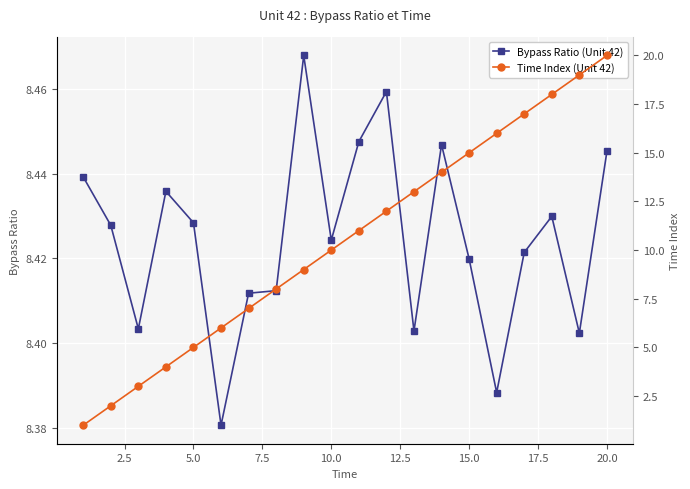

How many Bypass Ratio (Unit 42) values are between 8 and 9?

20